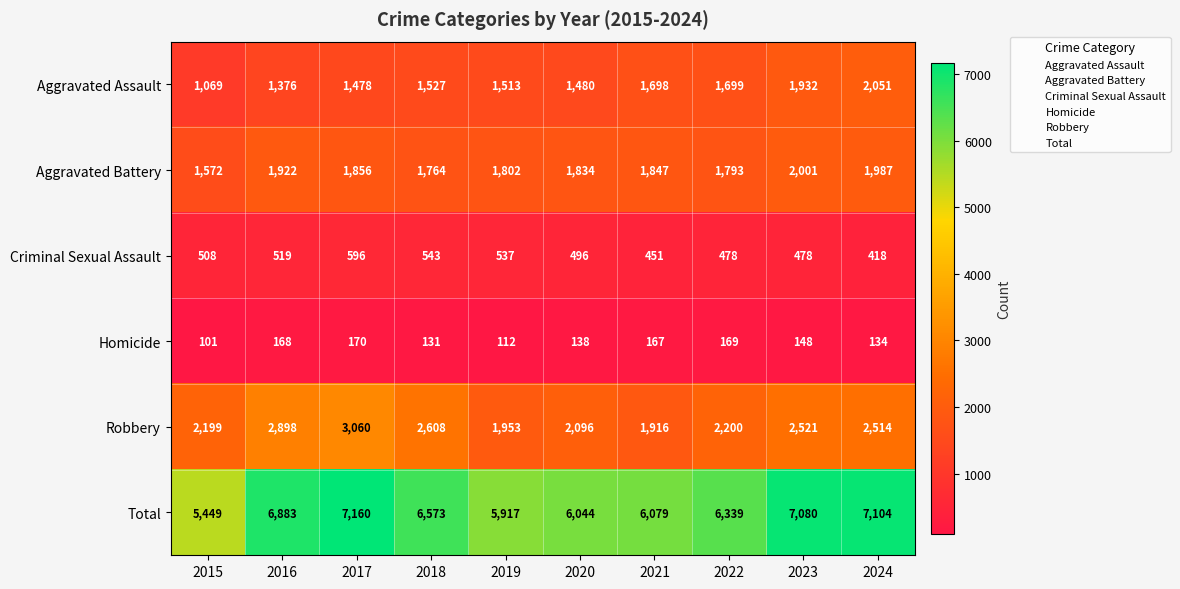

Which series changed the most between 2016 and 2023?

Aggravated Assault